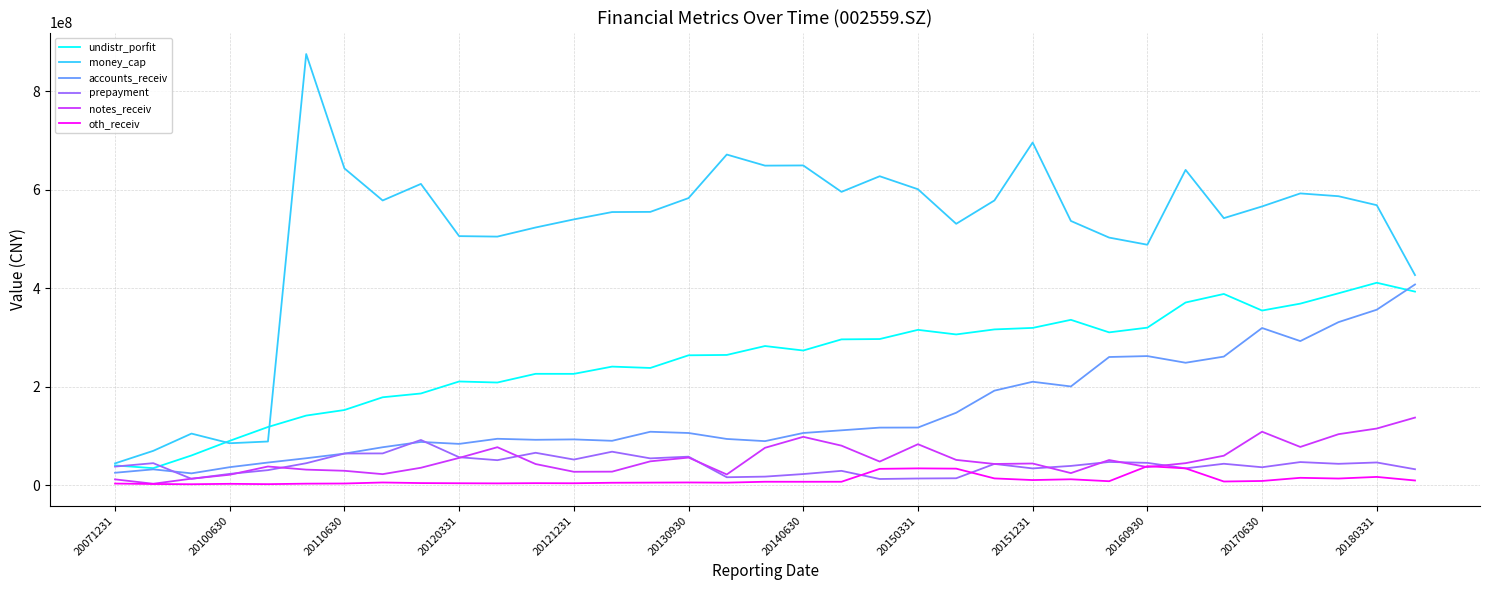

Which series has the largest range (max minus min)?

money_cap